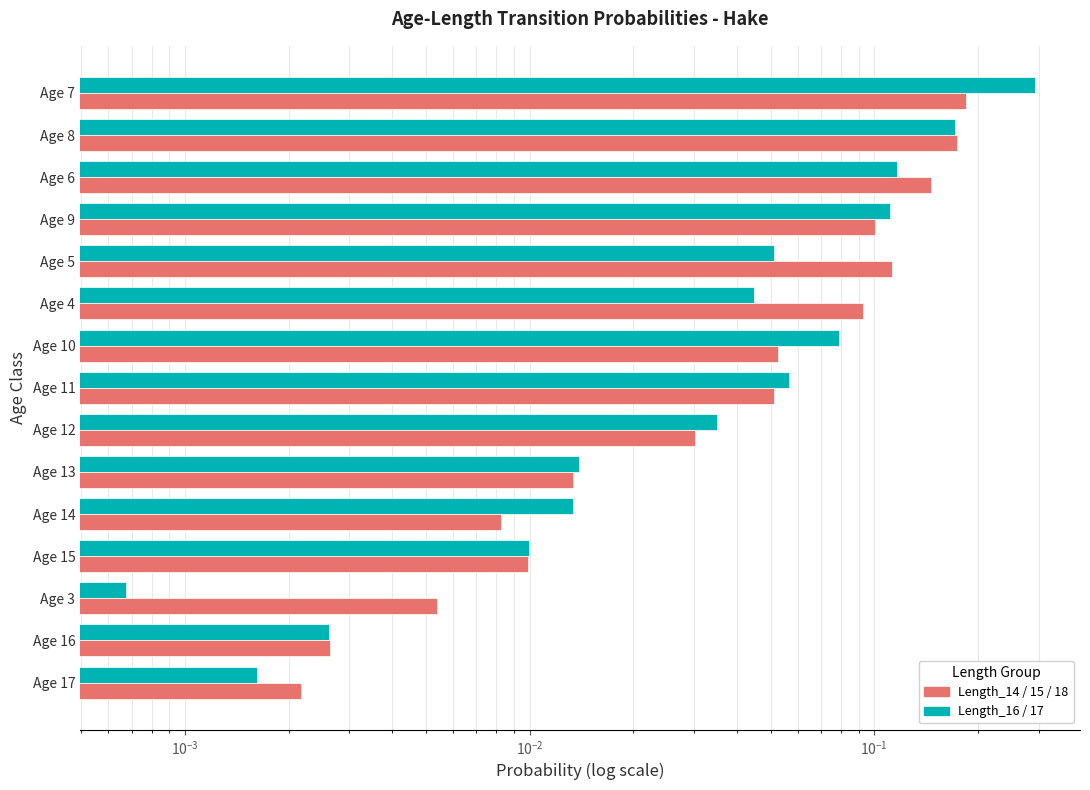

How many categories are shown in the chart?

15